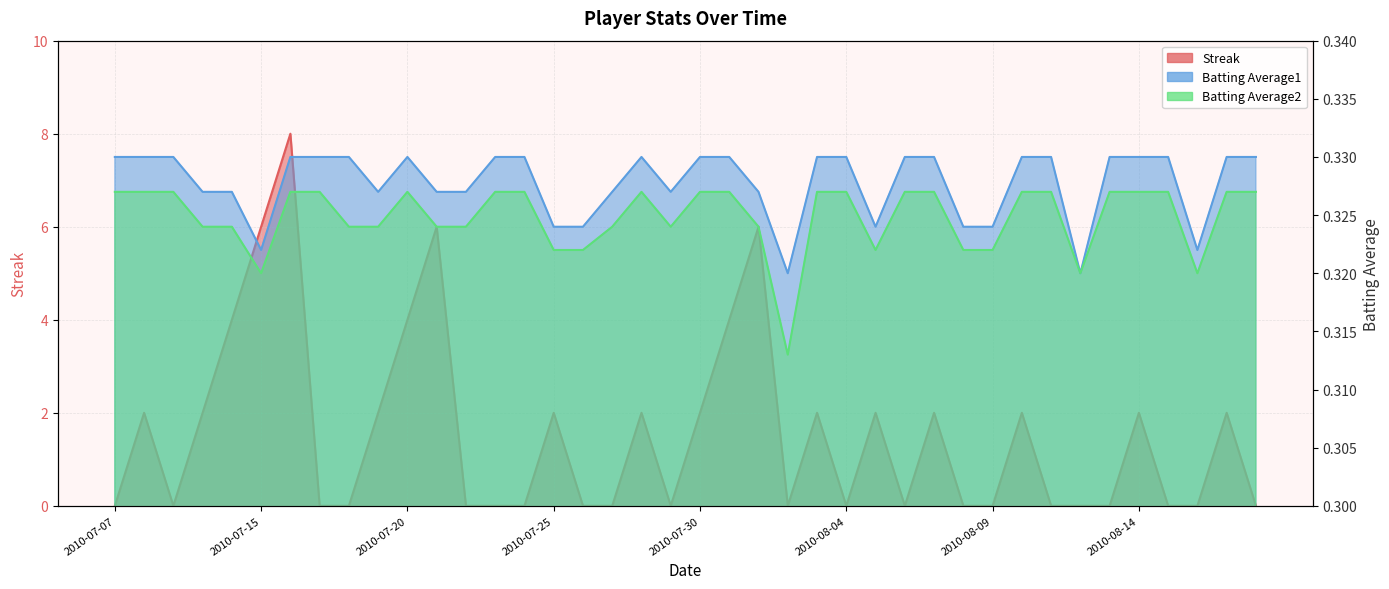

At which category does Streak reach its first local peak?

2010-07-08